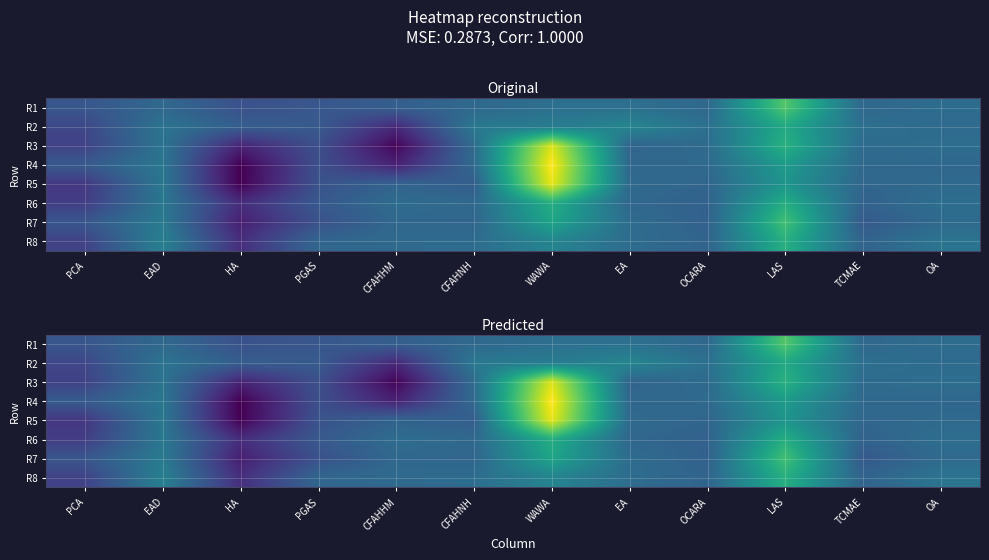

True or false: R4 has a value of -0.1 at EA.

True